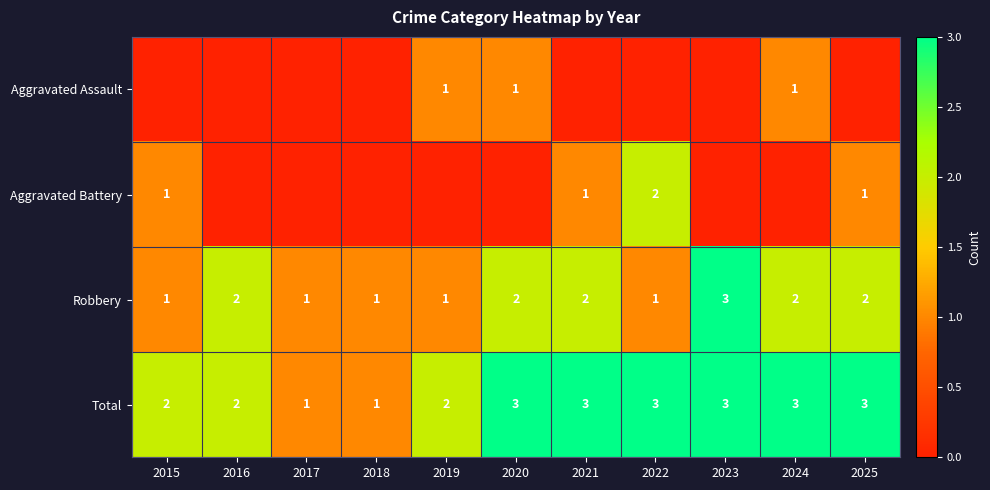

The value of Robbery at 2021 is 2. True or false?

True